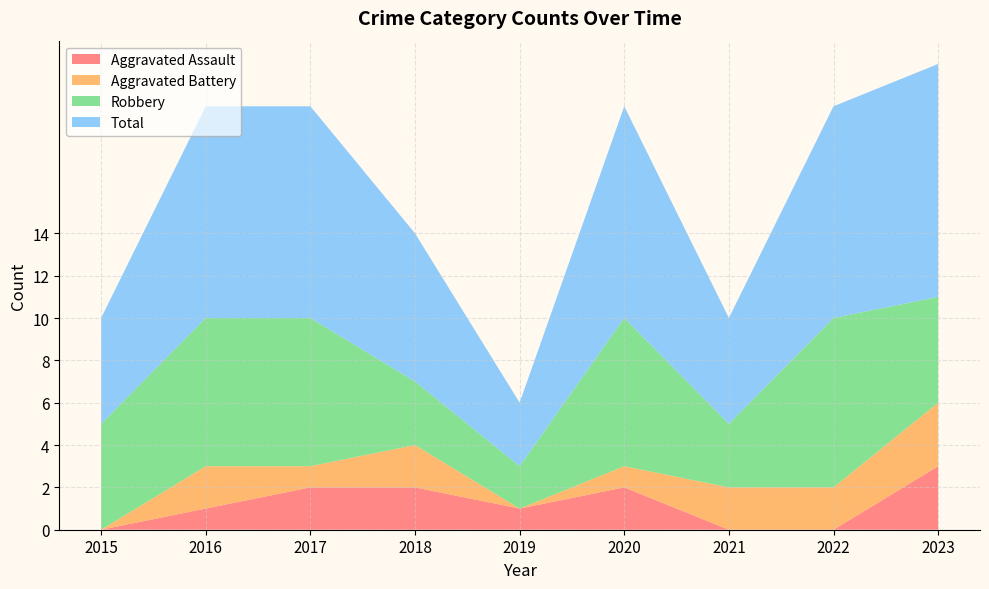

Reading right to left, list all the values displayed in this chart.

Aggravated Assault: 3	0	0	2	1	2	2	1	0
Aggravated Battery: 3	2	2	1	0	2	1	2	0
Robbery: 5	8	3	7	2	3	7	7	5
Total: 11	10	5	10	3	7	10	10	5